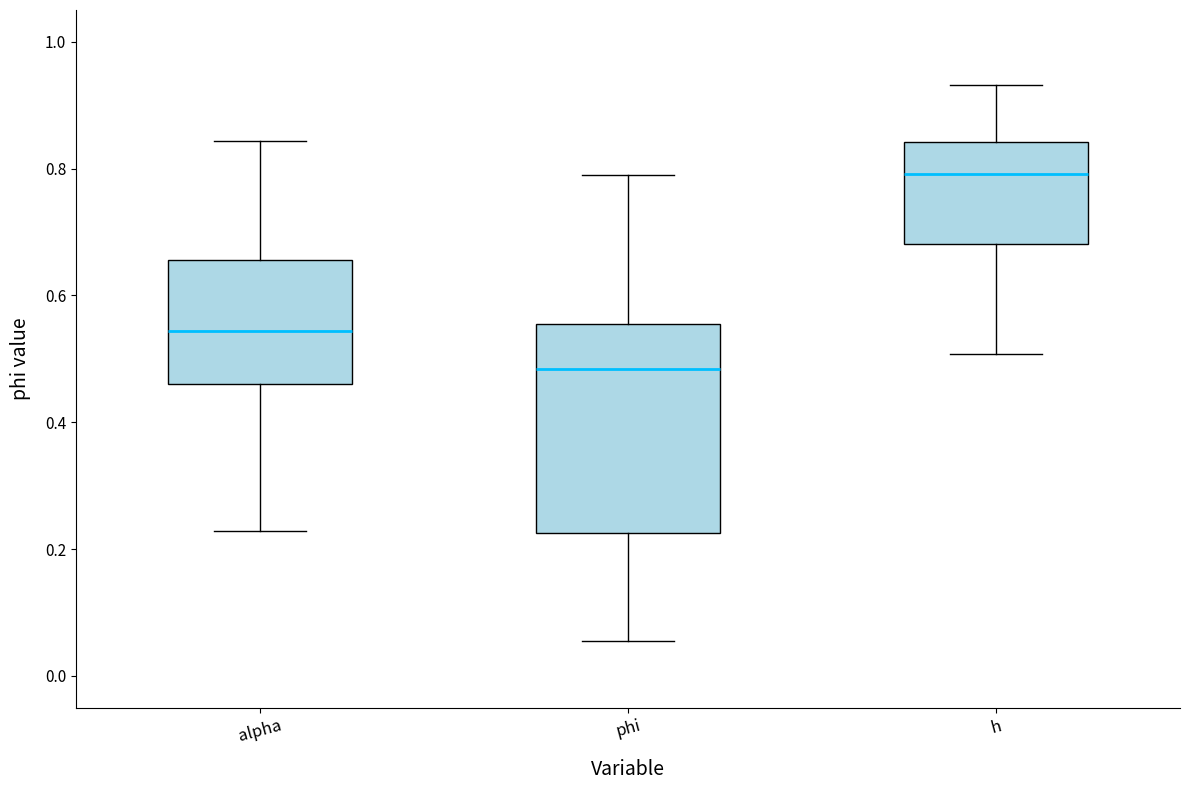

Which box is the tallest, from its lower edge to its upper edge?

phi